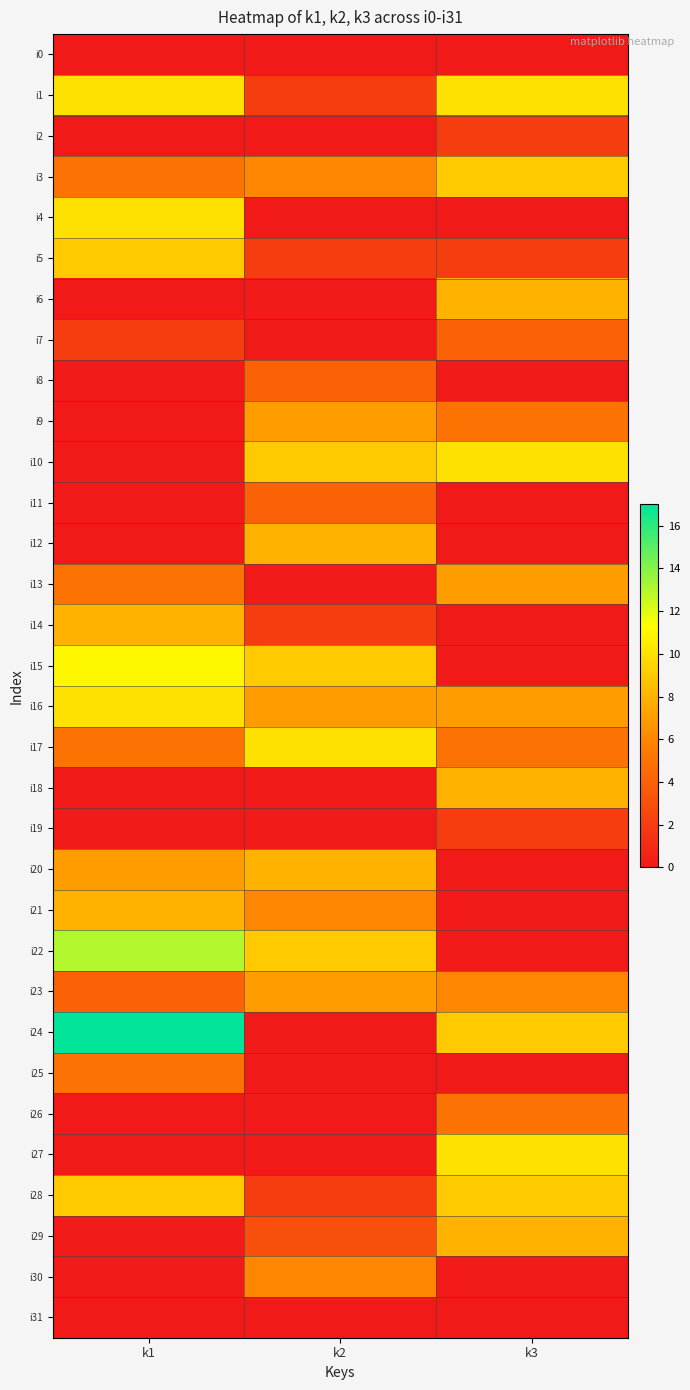

What is the maximum value shown in the chart?

17